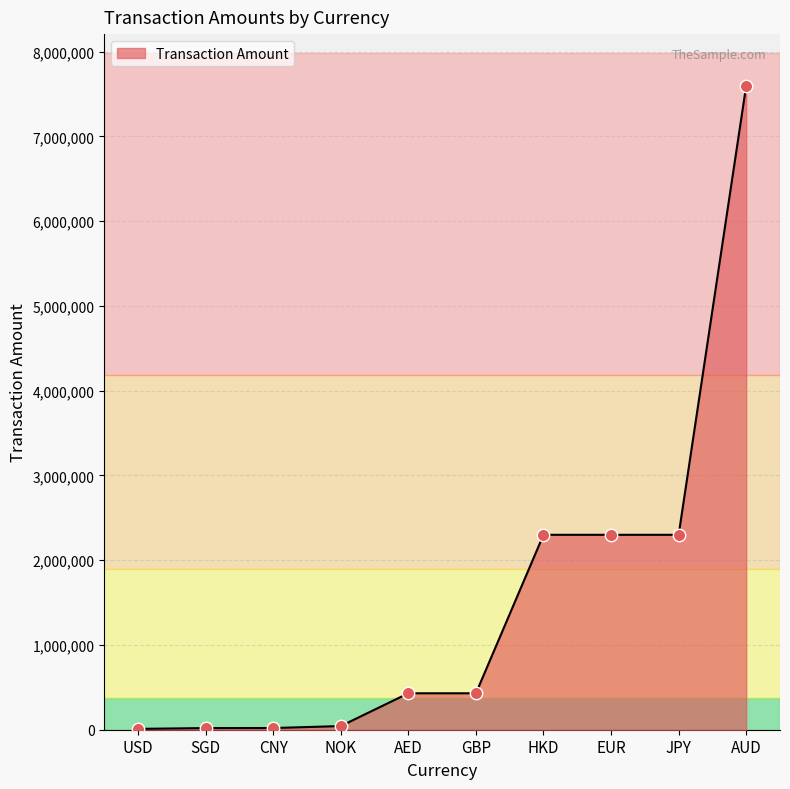

Between AUD and CNY, which is larger?

AUD